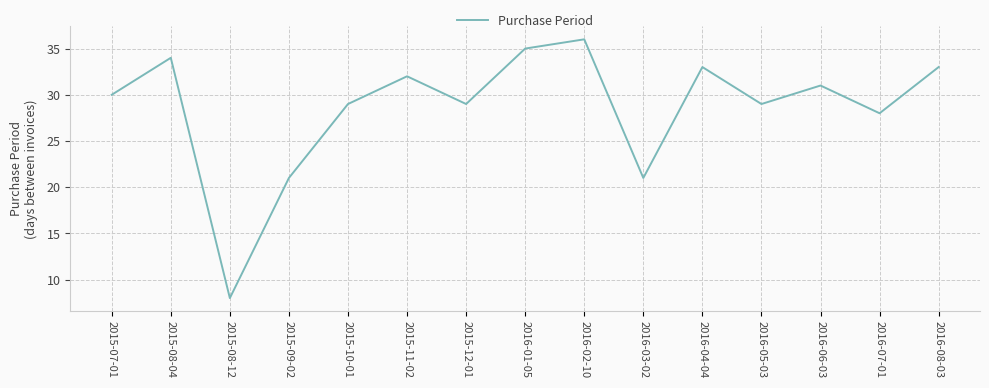

What value does the data have at 2016-02-10, to the nearest 10?

40